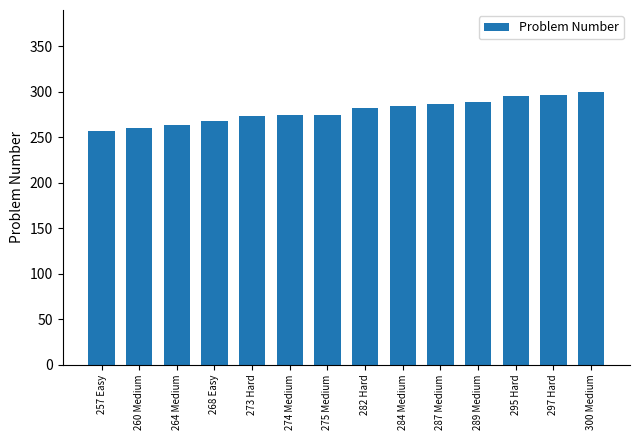

What is the label of the 12th bar from the left?

295 Hard